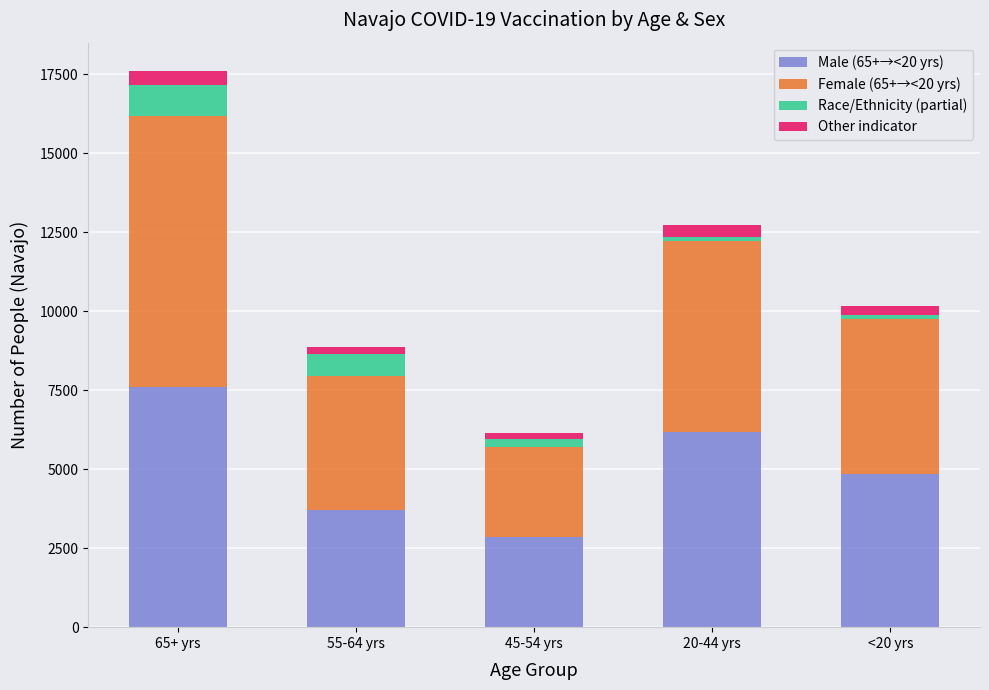

At which category is the sum across all series the highest?

65+ yrs